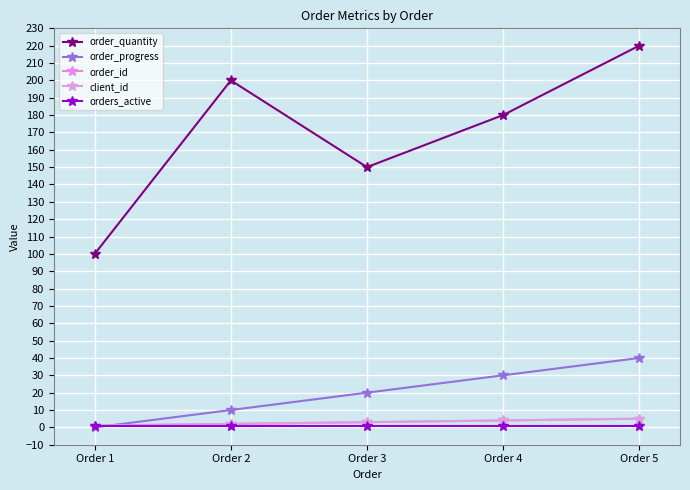

Does the chart have visible grid lines?

Yes